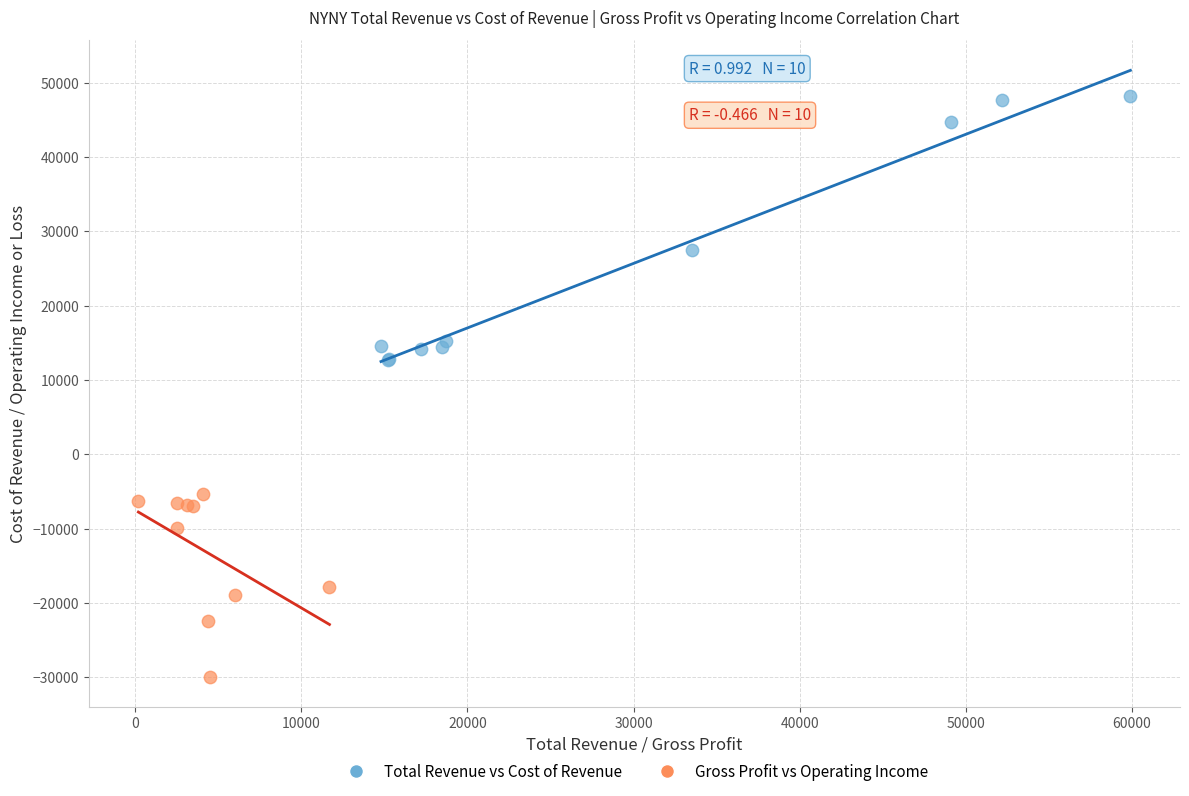

Which series has the largest Y range (max minus min)?

Total Revenue vs Cost of Revenue